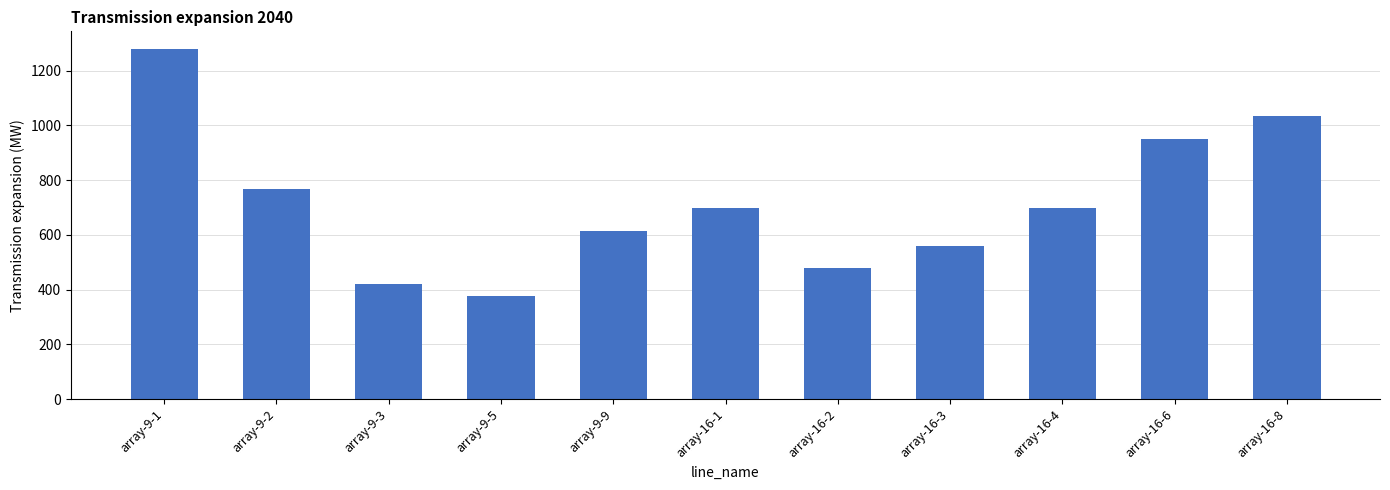

Is it true that the value at array-16-8 is 1033?

True